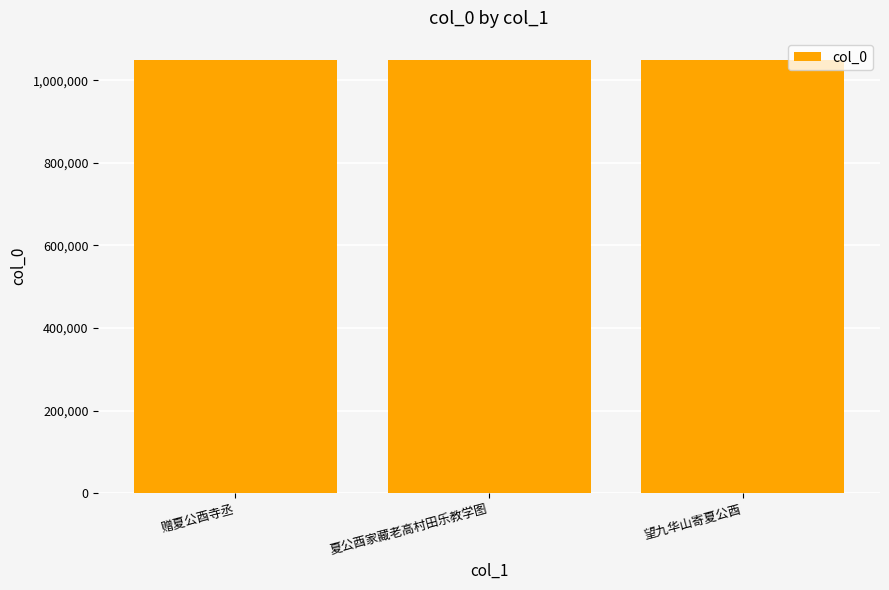

The value at 望九华山寄夏公酉 is 1050069. True or false?

True